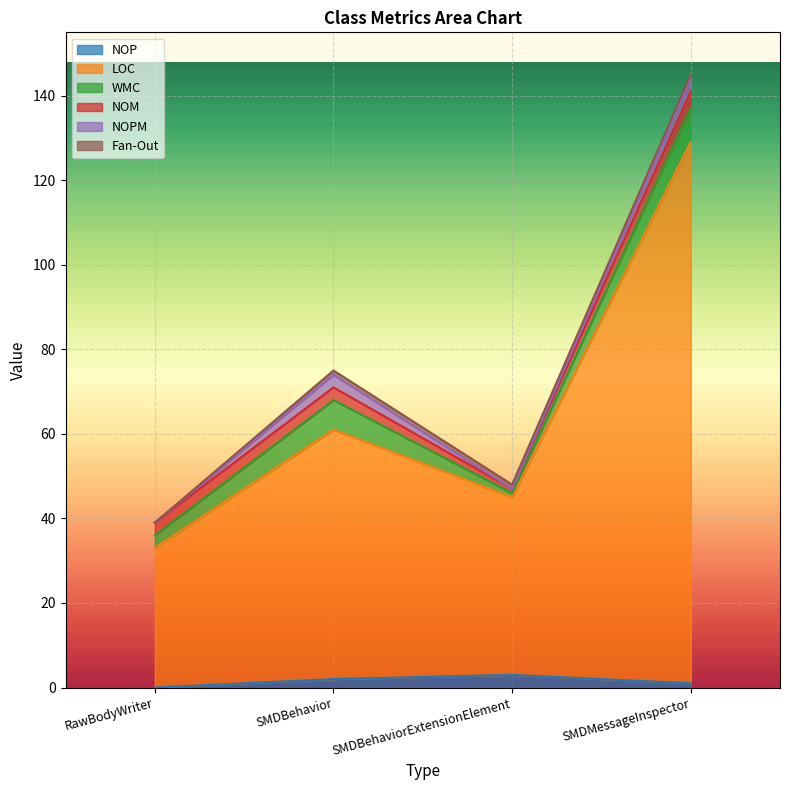

At which category is the sum across all series the highest?

SMDMessageInspector